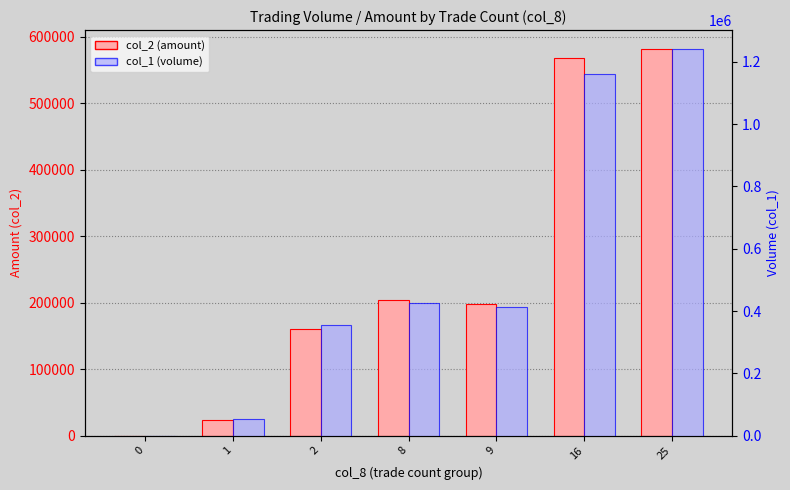

How many values in col_1 (volume) are above zero?

6